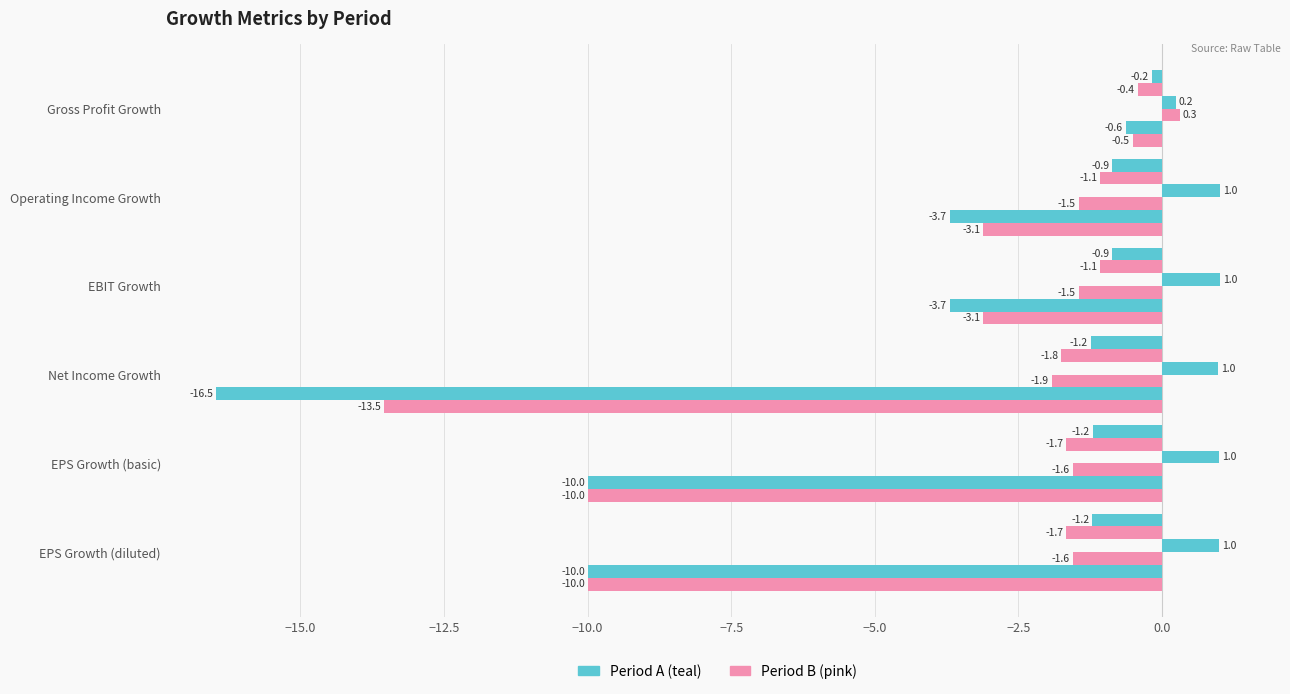

Count the number of data series in this chart.

6